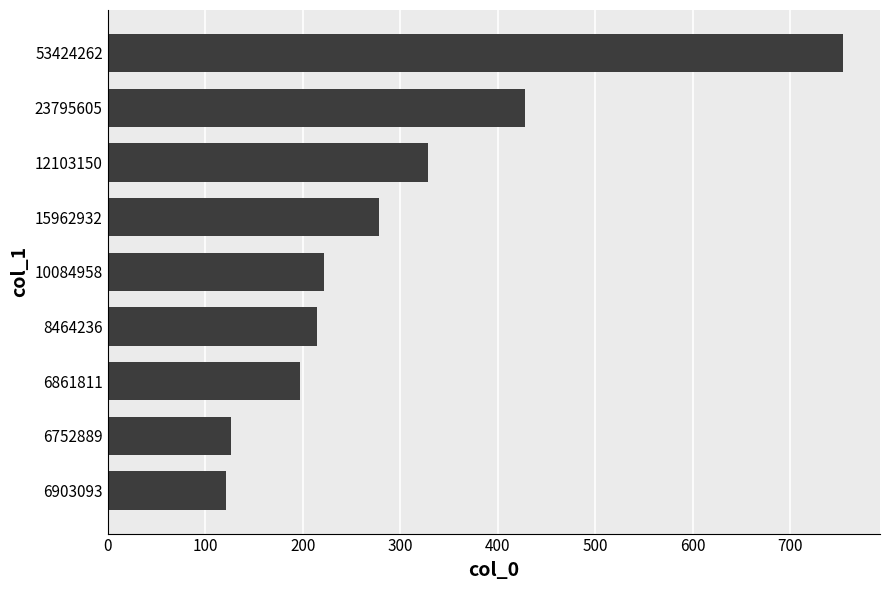

Which label corresponds to the largest value in the chart?

53424262